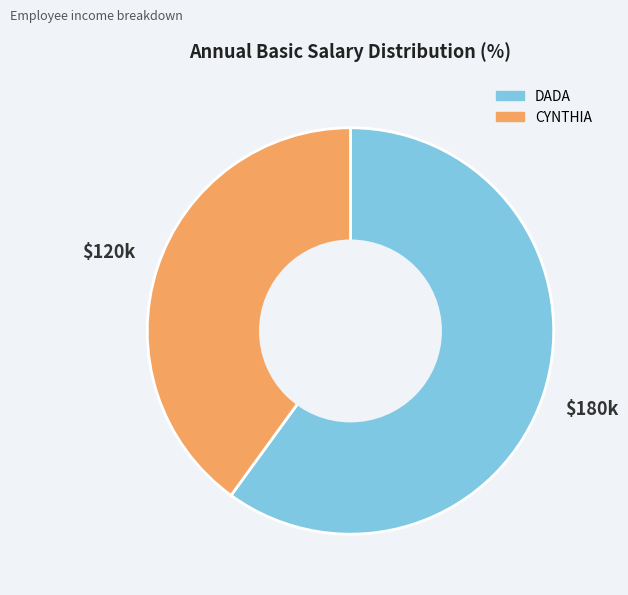

Rank the categories by value from highest to lowest.

DADA, CYNTHIA